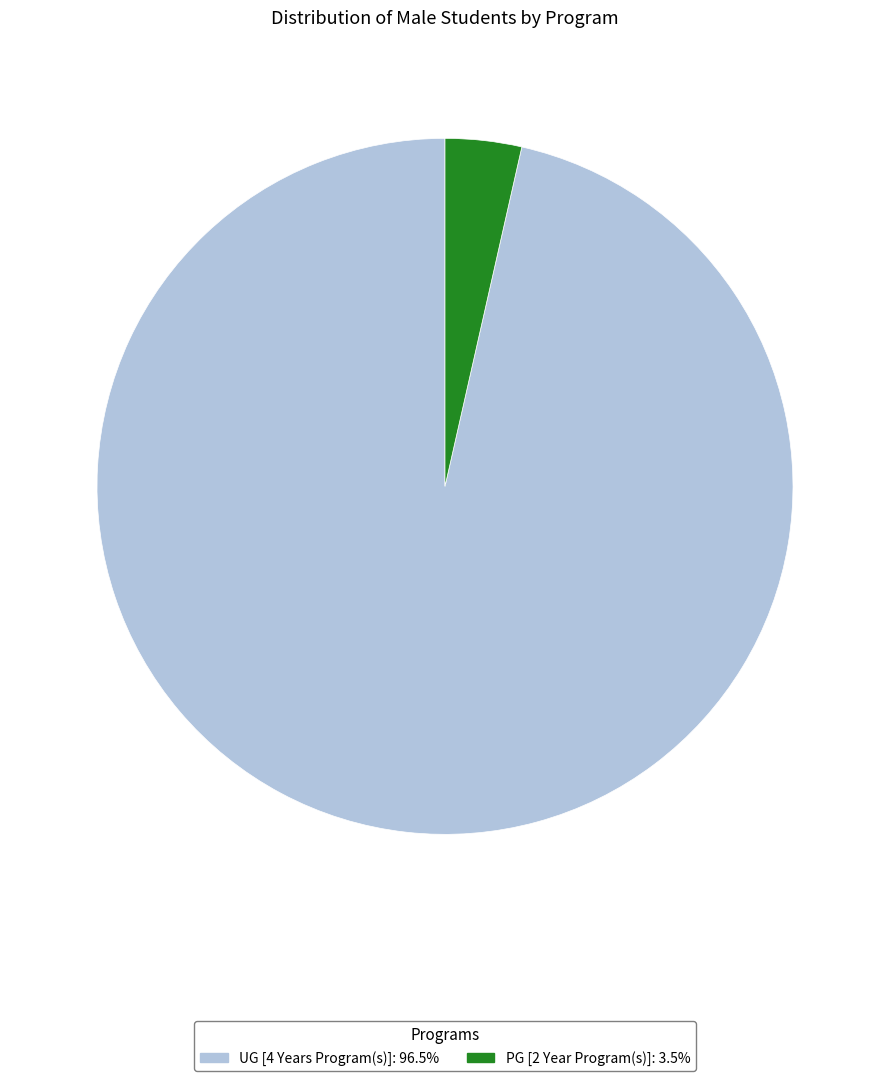

What is the majority slice?

UG [4 Years Program(s)]